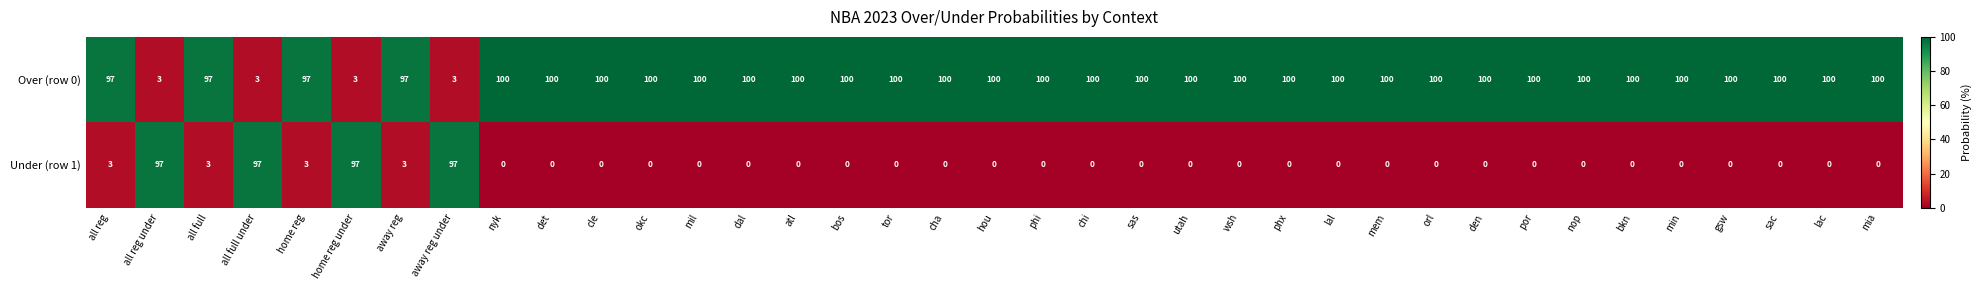

What is the average value of the Under (row 1) series?

11